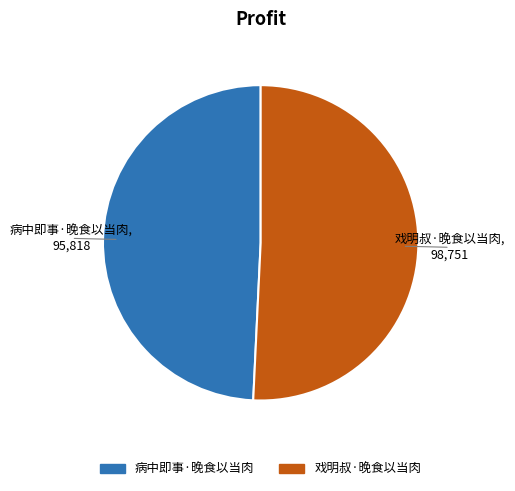

Is it true that 戏明叔·晚食以当肉 is 51% of the pie?

True